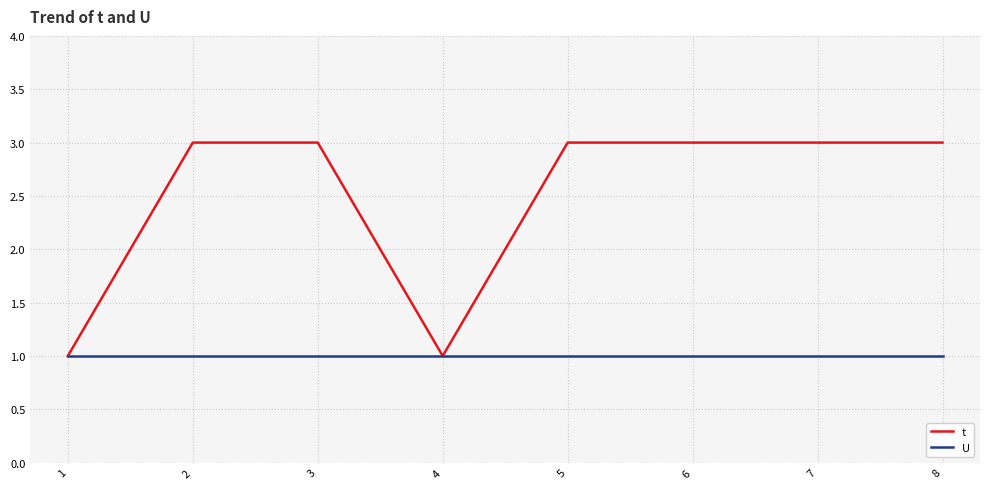

At 7, list the series in order from smallest to largest.

U, t